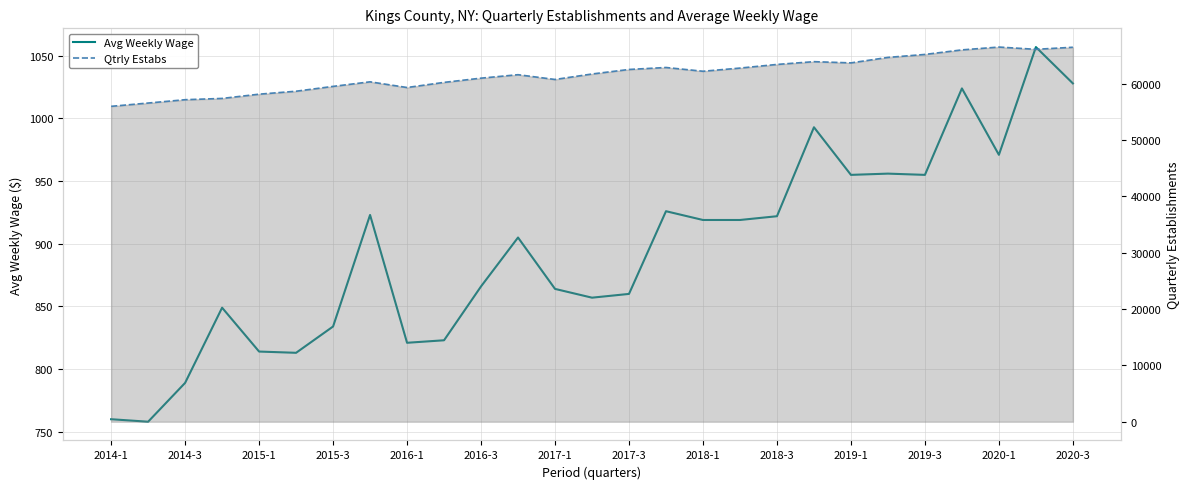

Rank the series by their maximum value, from highest to lowest.

Qtrly Estabs, Avg Weekly Wage